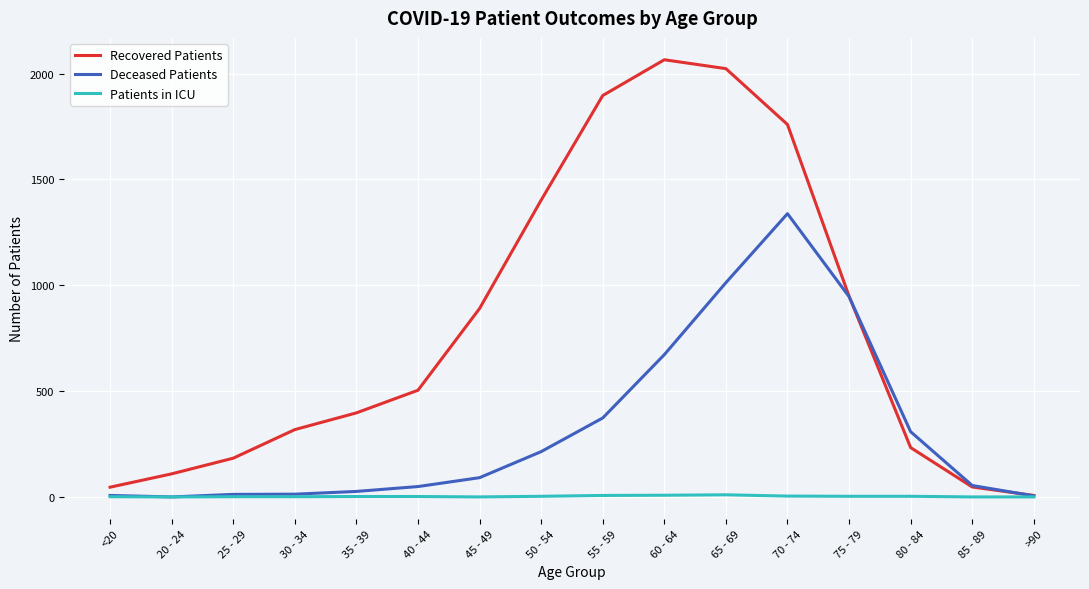

What position from the left is >90?

16